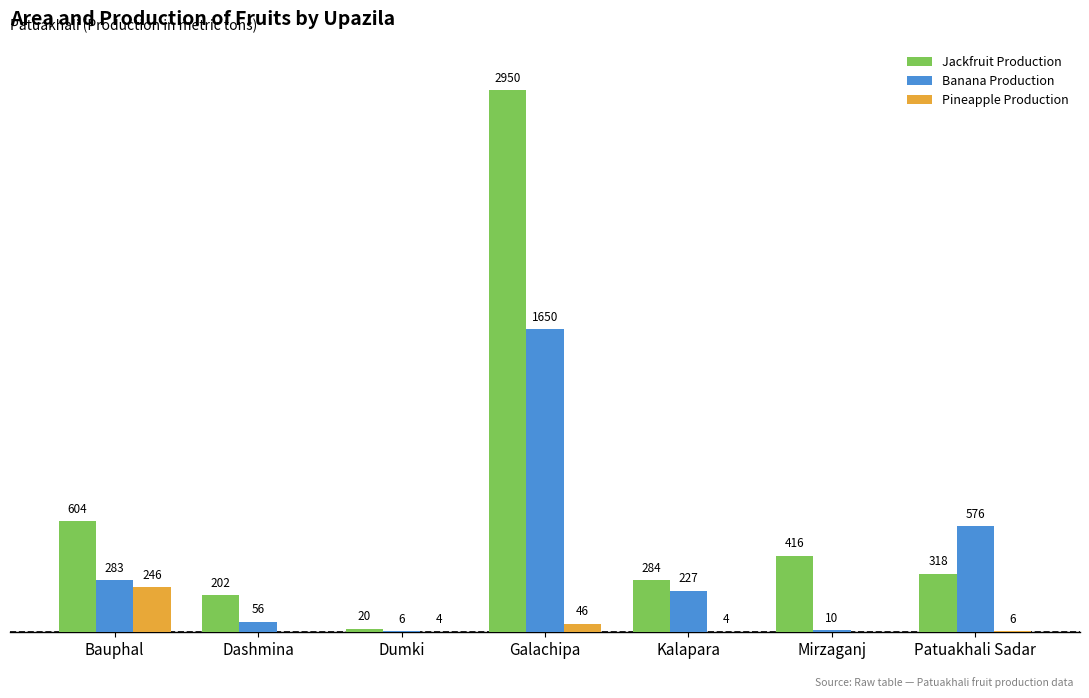

At which label does Pineapple Production first exceed 4?

Bauphal